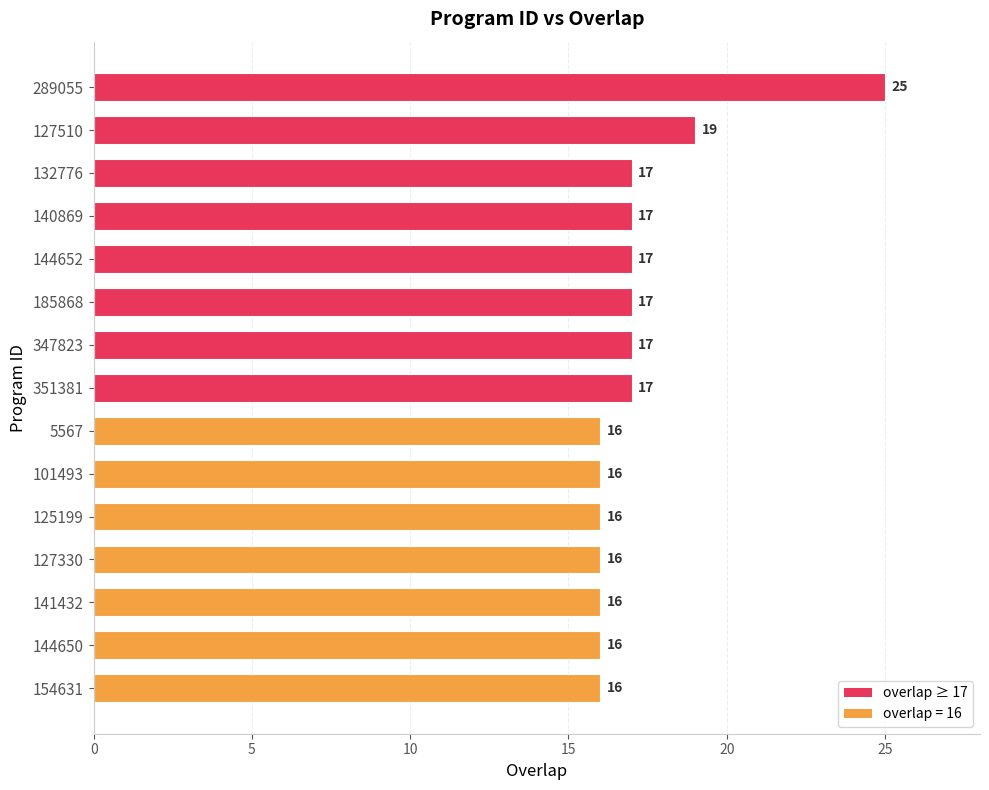

Reading top to bottom, transcribe all the data shown in this chart.

289055=25	127510=19	132776=17	140869=17	144652=17	185868=17	347823=17	351381=17	5567=16	101493=16	125199=16	127330=16	141432=16	144650=16	154631=16